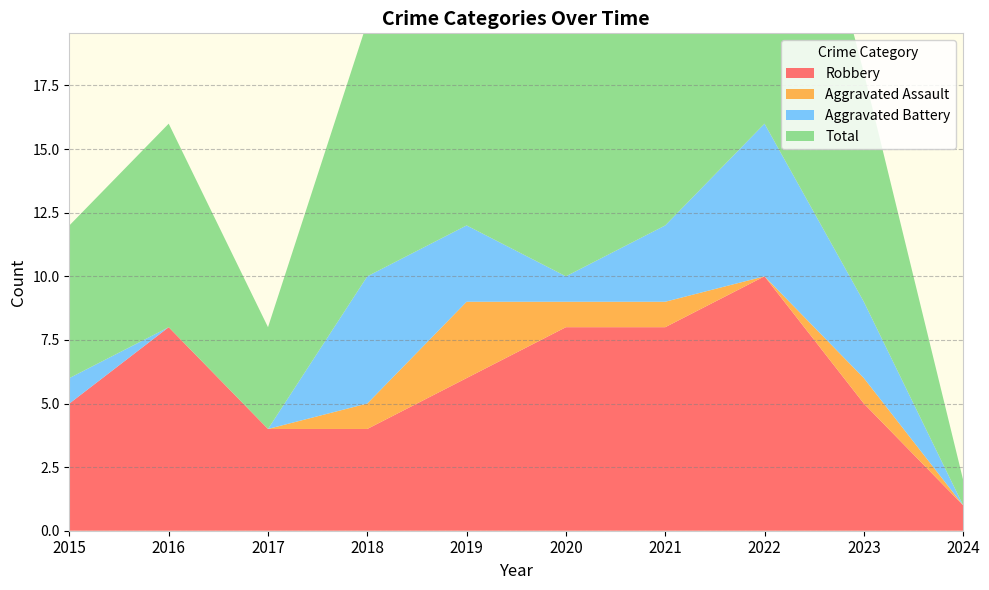

Reading left to right, extract all data points from this chart.

Robbery: 5	8	4	4	6	8	8	10	5	1
Aggravated Assault: 0	0	0	1	3	1	1	0	1	0
Aggravated Battery: 1	0	0	5	3	1	3	6	3	0
Total: 6	8	4	10	13	10	12	17	9	1